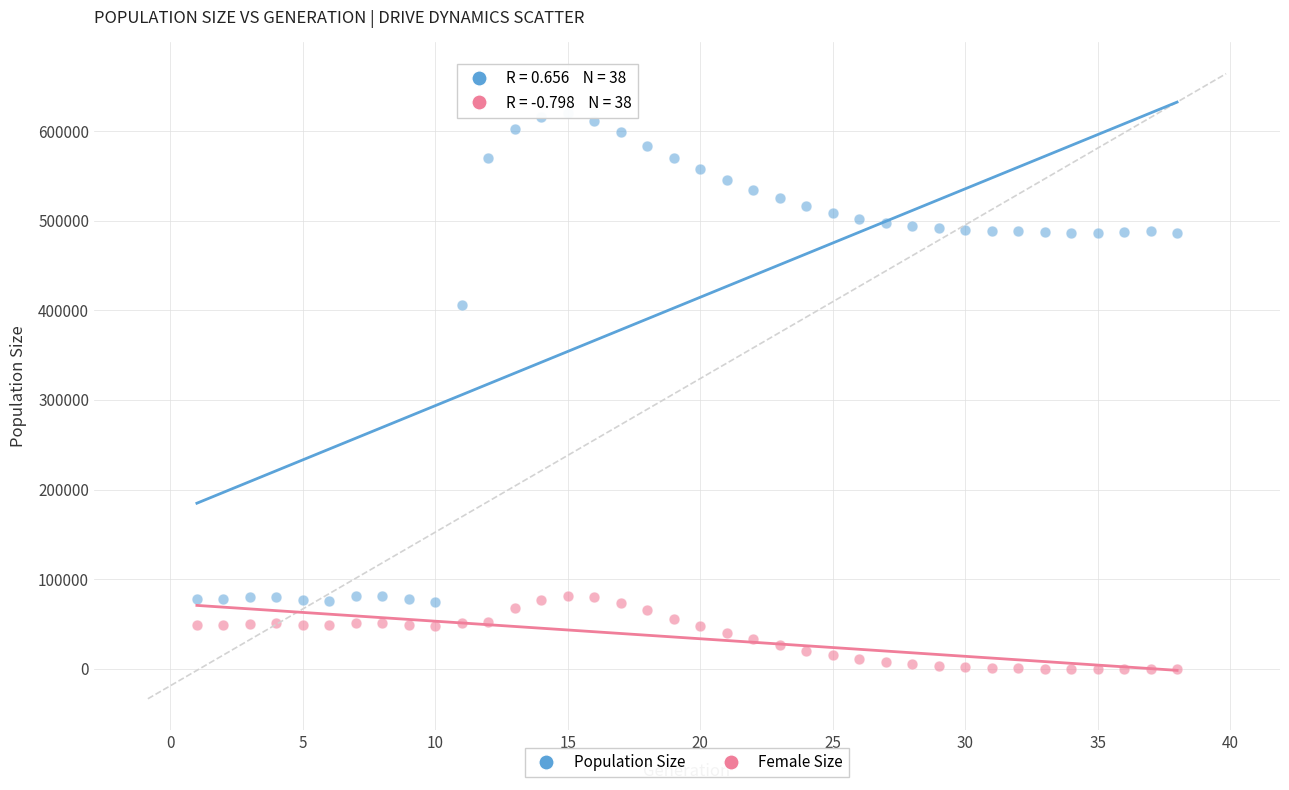

In the Population Size series, what Y value is closest to 347601?

406294